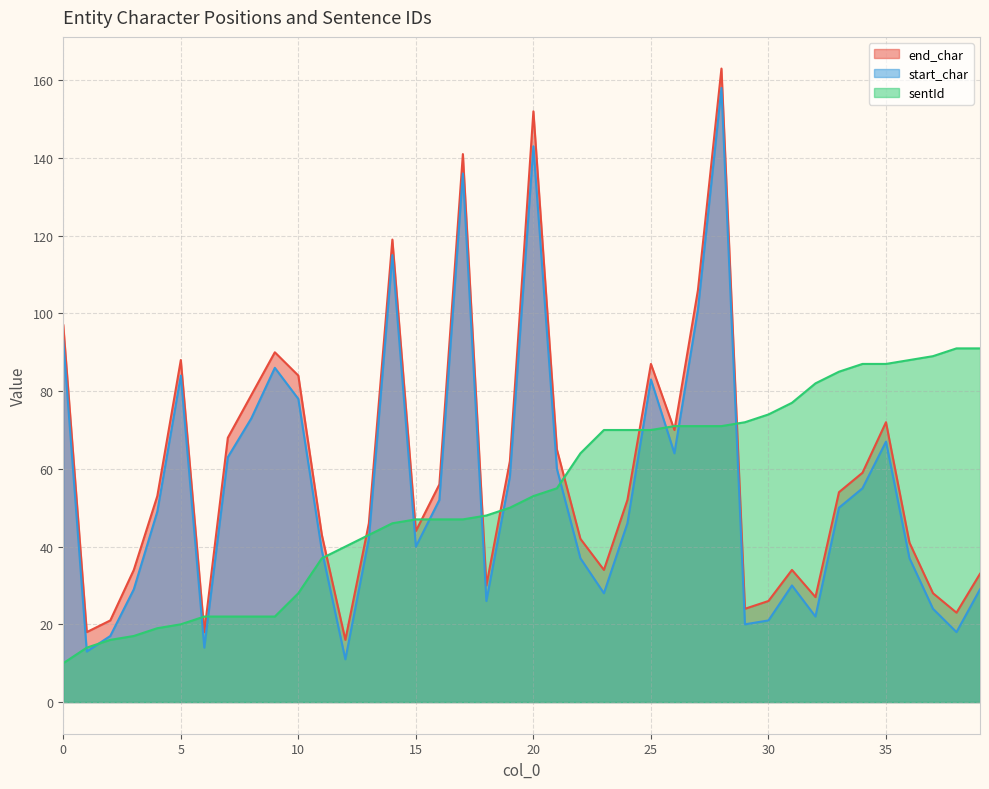

True or false: end_char and start_char intersect in this chart.

False